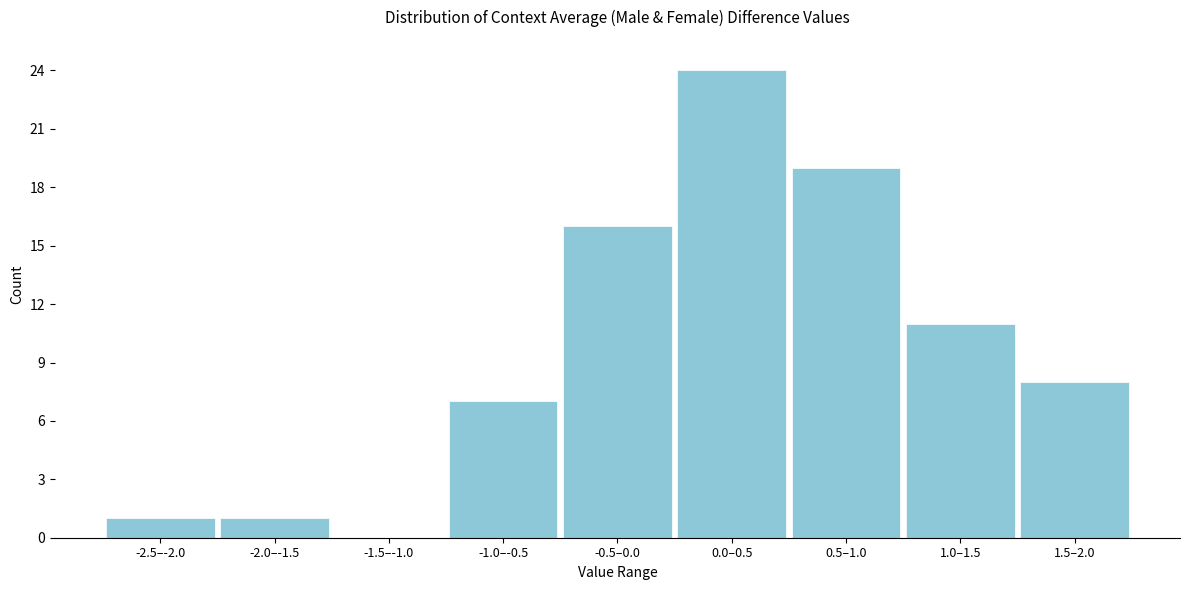

Reading left to right, transcribe all the data shown in this chart.

-2.5–-2.0=1	-2.0–-1.5=1	-1.5–-1.0=0	-1.0–-0.5=7	-0.5–0.0=16	0.0–0.5=24	0.5–1.0=19	1.0–1.5=11	1.5–2.0=8